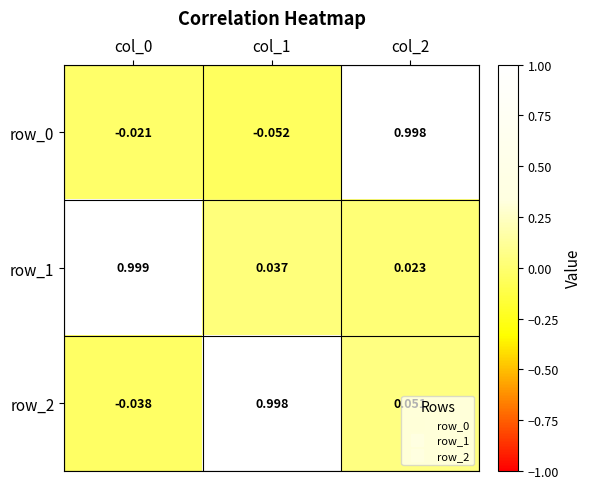

What is the highest value of the row_2 series?

1.0